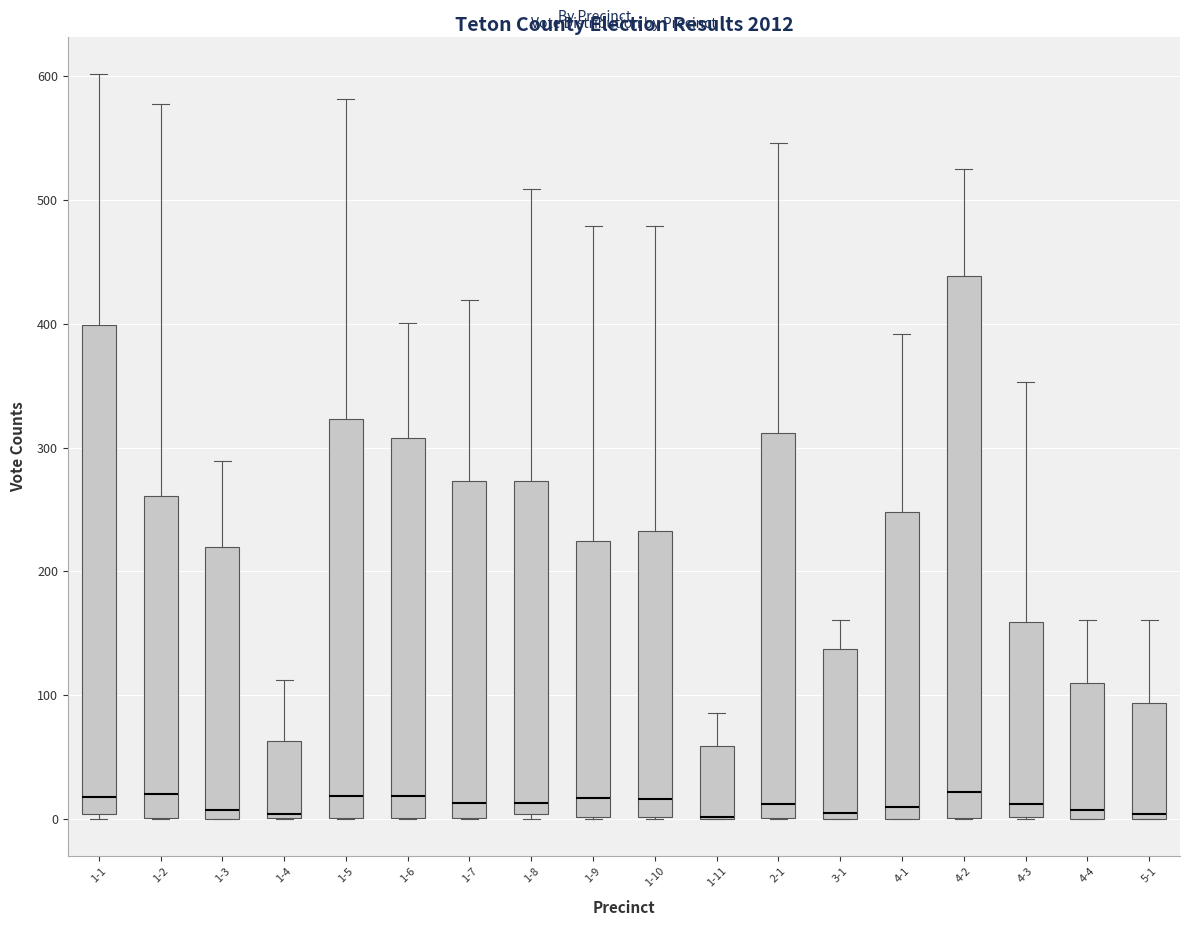

Where is the upper edge of the box for 4-4 on the y-axis? The values are not printed on the chart, so give them approximately, as read against the axis.

110